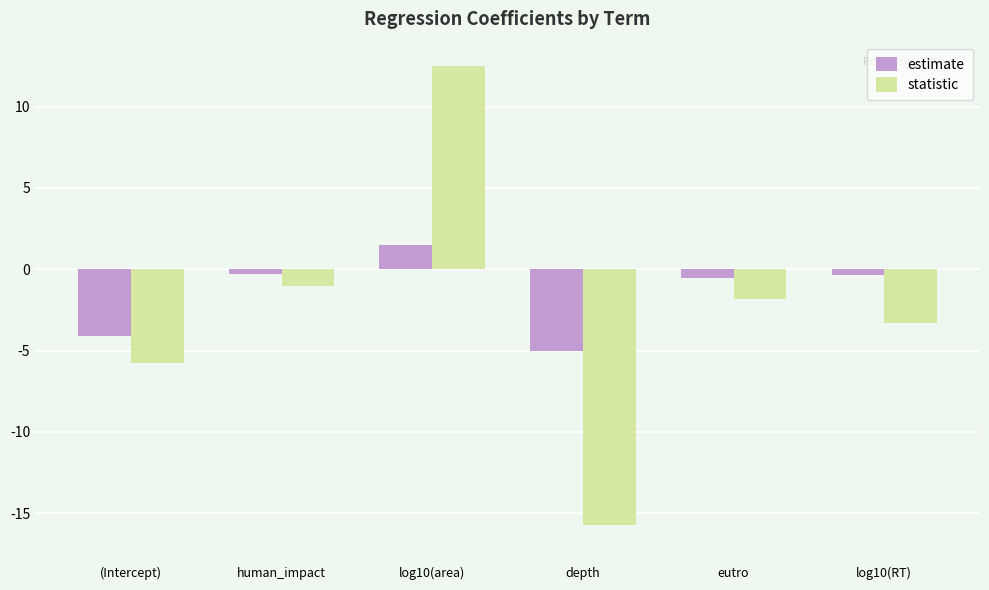

What is the total value across all series at (Intercept)?

-9.9